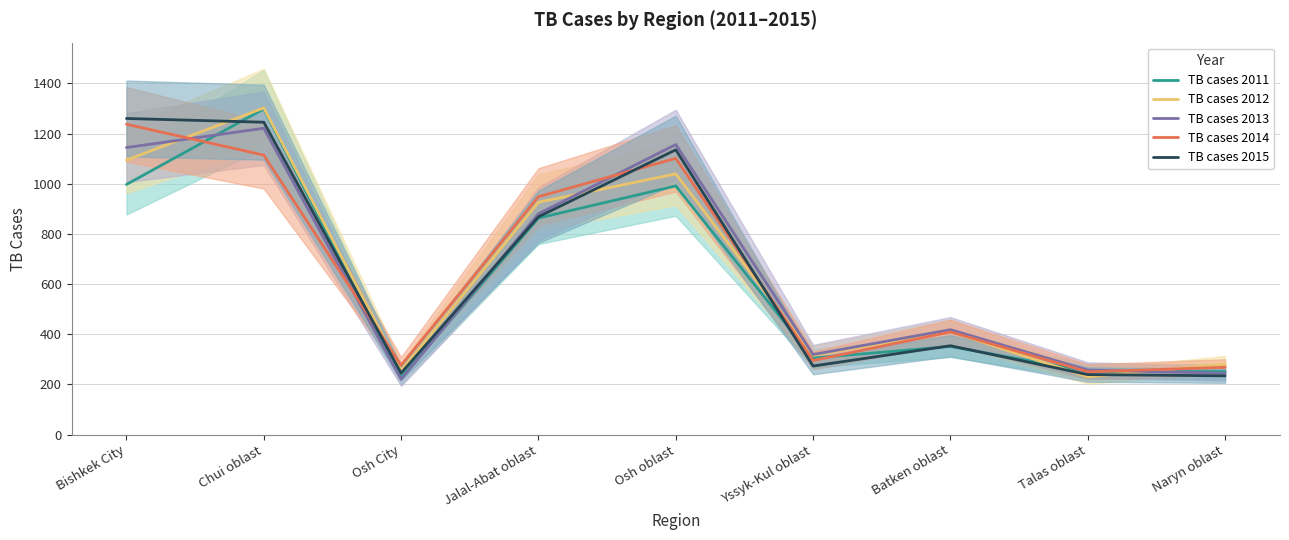

At which category is the sum across all series the highest?

Chui oblast